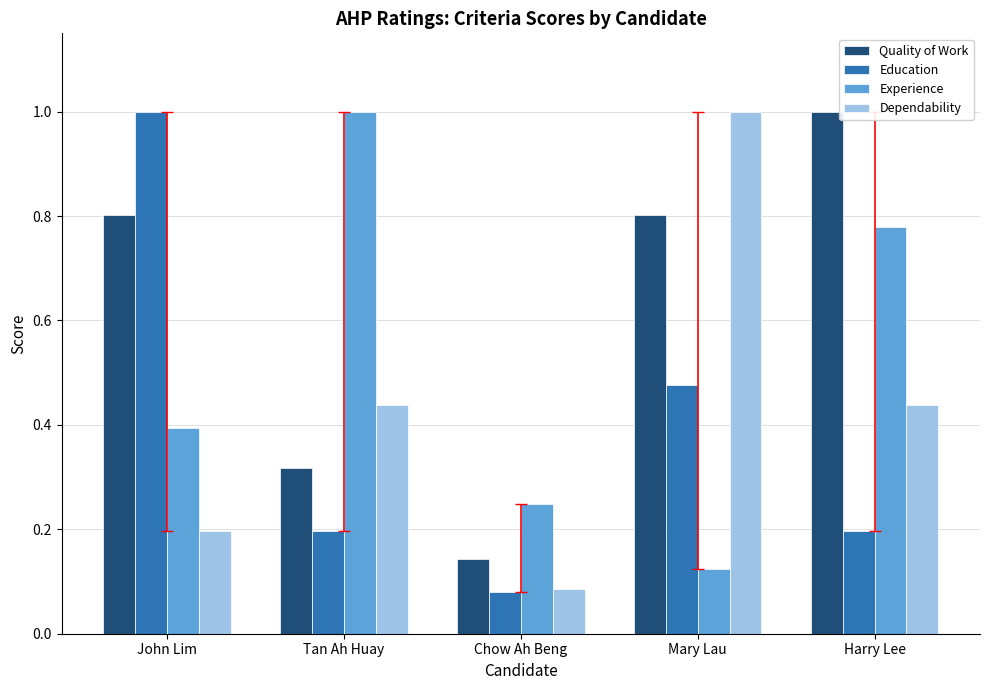

At Mary Lau, list the series in order from largest to smallest.

Dependability, Quality of Work, Education, Experience